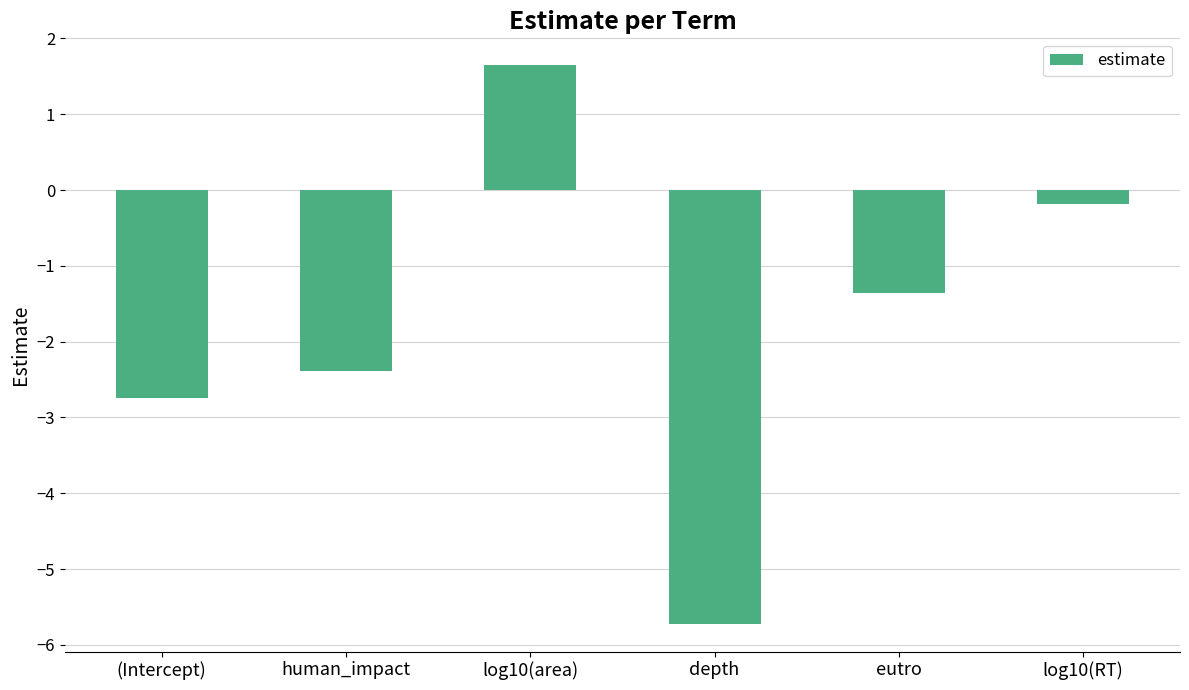

What is the average value?

-1.8